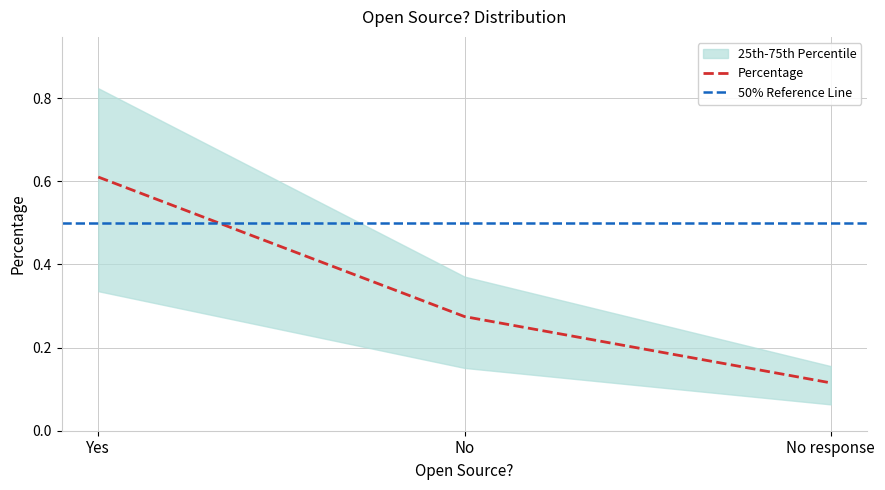

What is the difference between the values at No and Yes?

0.3